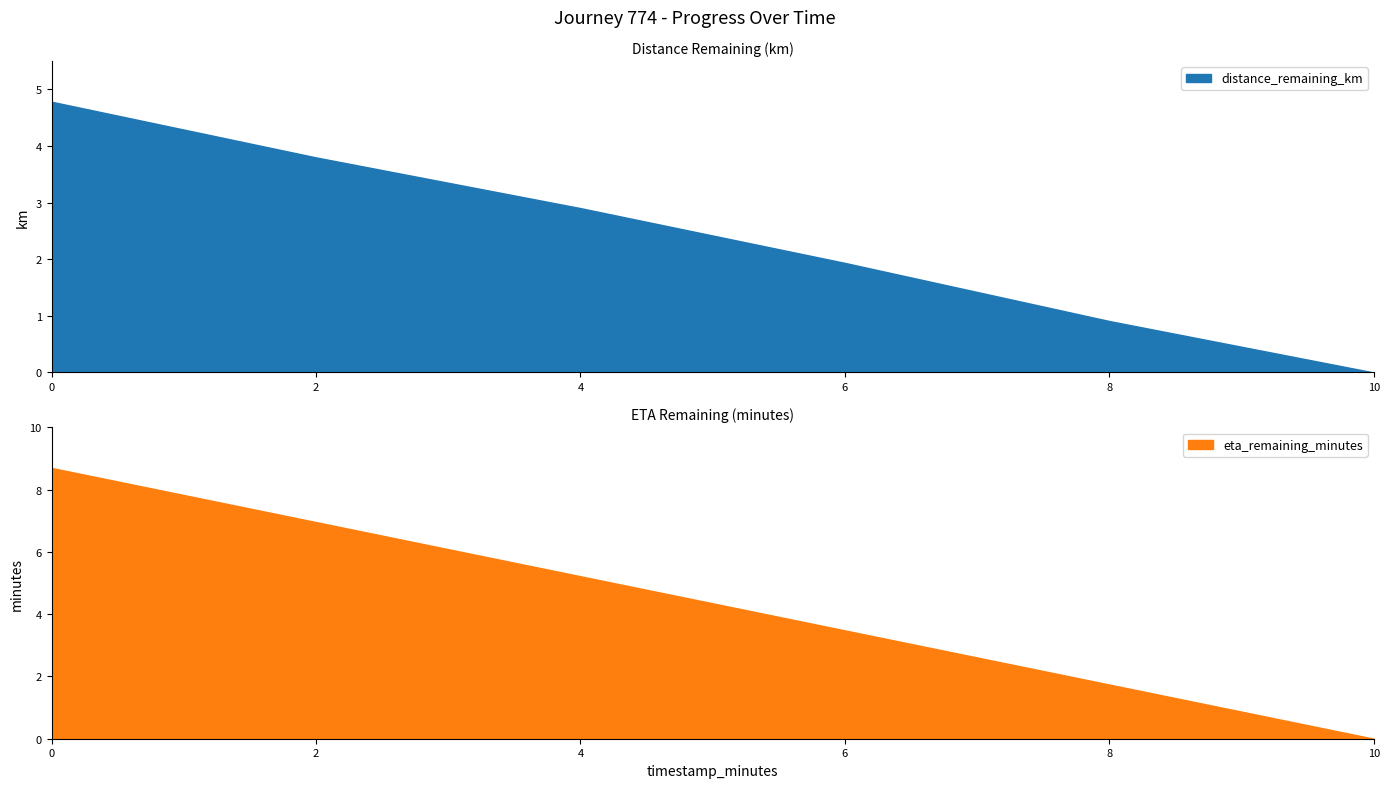

How many series are shown in this chart?

2